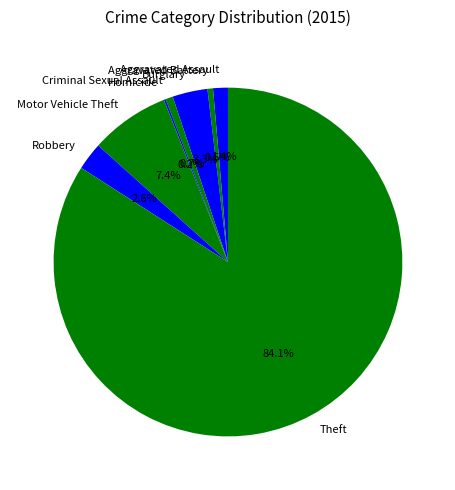

To the nearest percent, what is the combined percentage of Aggravated Battery and Criminal Sexual Assault?

1%